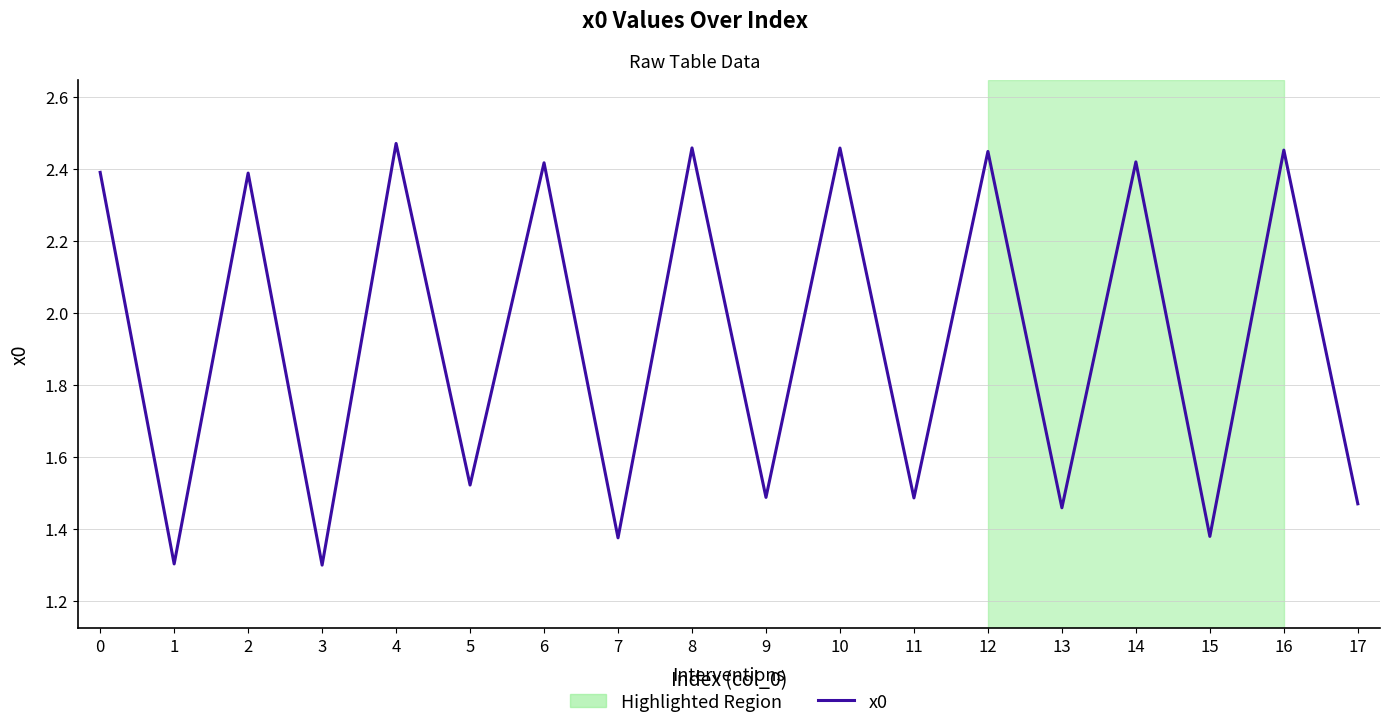

What is the value of the 14th point from the left?

1.5